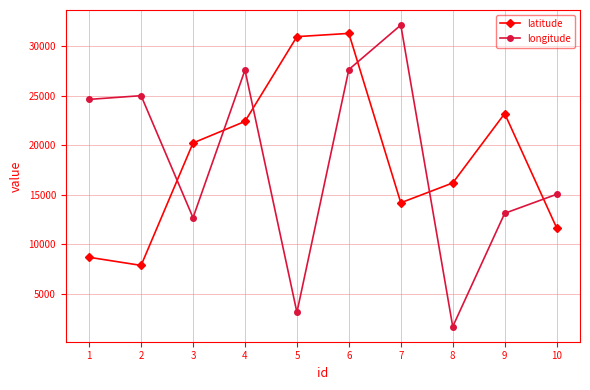

Is the value of longitude at 8 greater than the value of latitude at 2?

No